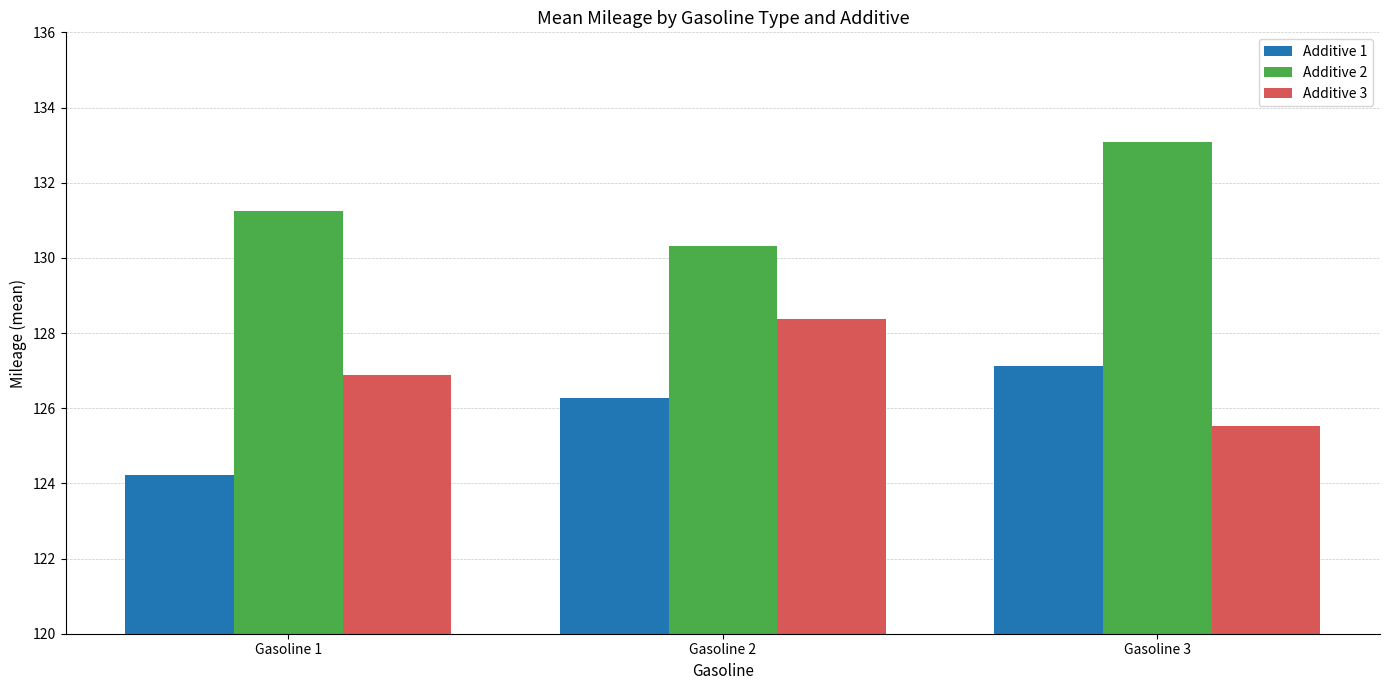

How many bars are there in total?

9